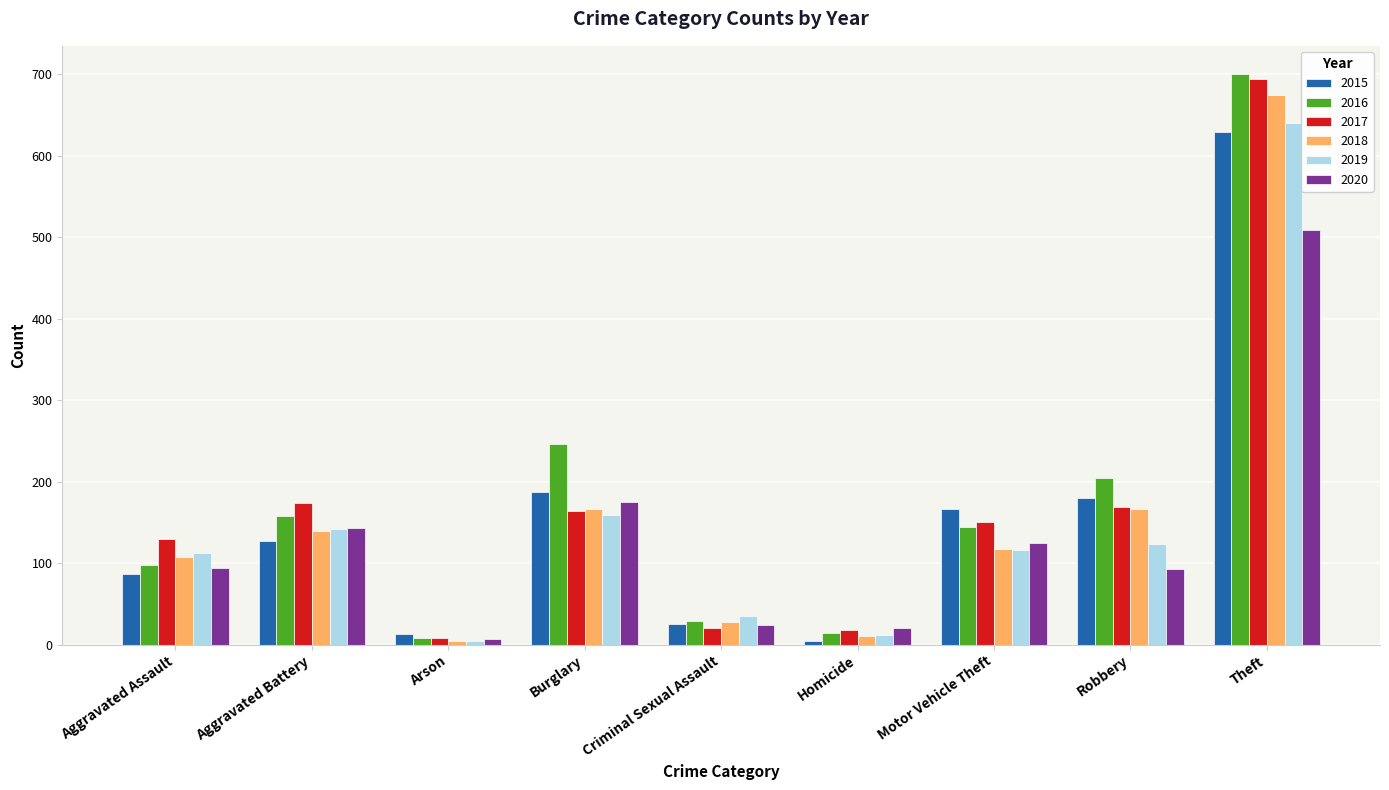

Which category has the lowest value in the 2017 series?

Arson